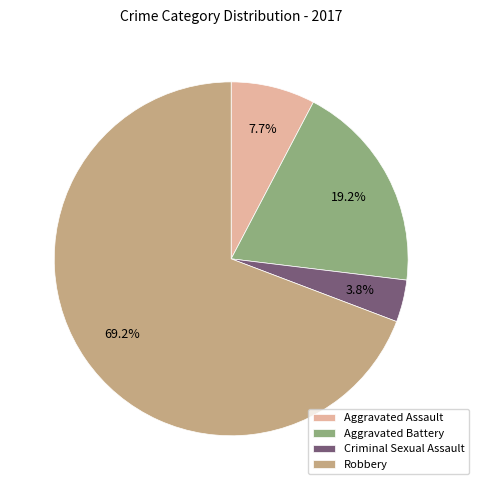

Which category has the biggest portion of the pie?

Robbery